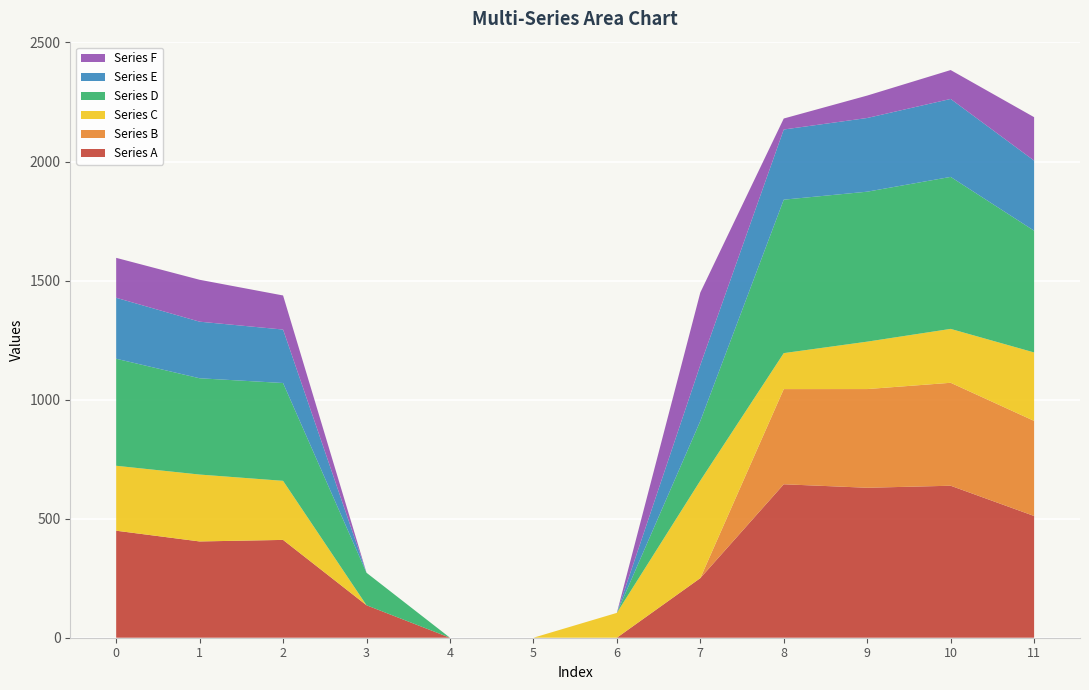

Reading left to right, what are all the values shown in this chart?

Series A: 0=449.5	1=404.4	2=410.8	3=136.4	4=0.0	5=0.0	6=0.0	7=250.3	8=644.5	9=629.9	10=638.4	11=511.3
Series B: 0=0.0	1=0.0	2=0.0	3=0.0	4=0.0	5=0.0	6=0.0	7=0.0	8=399.7	9=414.5	10=432.4	11=399.4
Series C: 0=272.7	1=281.0	2=248.1	3=0.0	4=0.0	5=0.0	6=104.4	7=409.5	8=151.1	9=199.2	10=226.4	11=287.5
Series D: 0=449.5	1=404.4	2=410.8	3=136.4	4=0.0	5=0.0	6=0.0	7=250.3	8=644.5	9=629.9	10=638.4	11=511.3
Series E: 0=256.1	1=237.7	2=224.5	3=0.0	4=0.0	5=0.0	6=0.0	7=235.1	8=294.7	9=309.5	10=327.4	11=294.4
Series F: 0=167.7	1=176.0	2=143.1	3=0.0	4=0.0	5=0.0	6=0.0	7=304.5	8=46.1	9=94.2	10=121.4	11=182.5